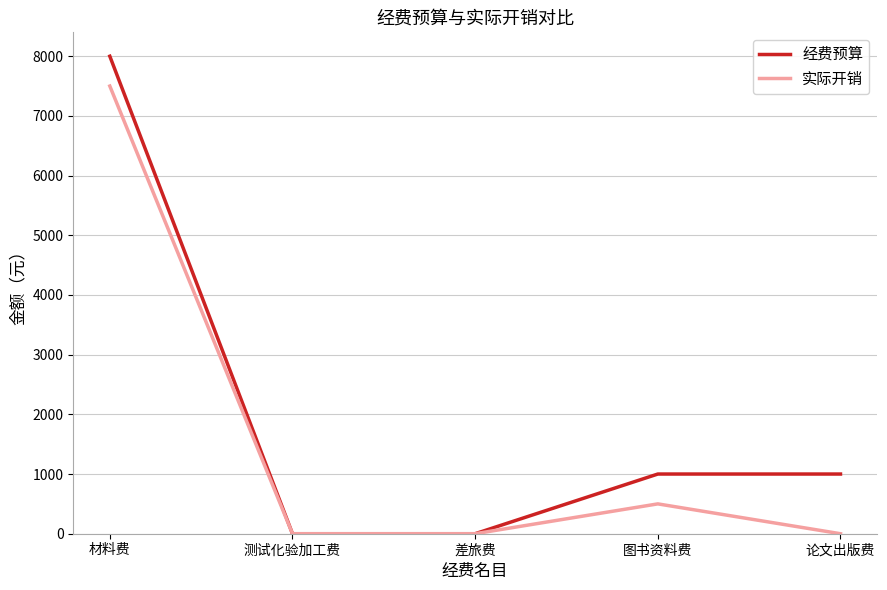

Between 材料费 and 论文出版费, which series saw the biggest shift?

实际开销